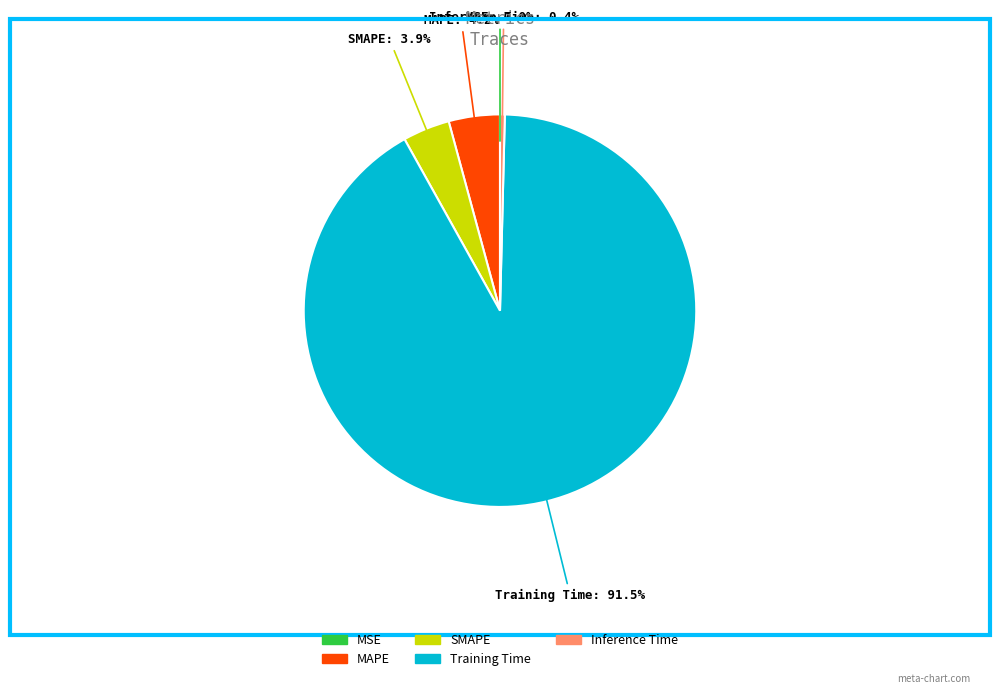

To the nearest percent, what is the difference between the largest and smallest slice percentages?

92%